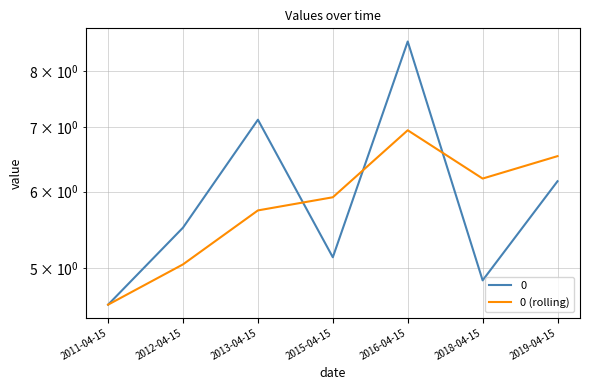

Rank the categories by value from highest to lowest.

2016-04-15, 2019-04-15, 2018-04-15, 2015-04-15, 2013-04-15, 2012-04-15, 2011-04-15